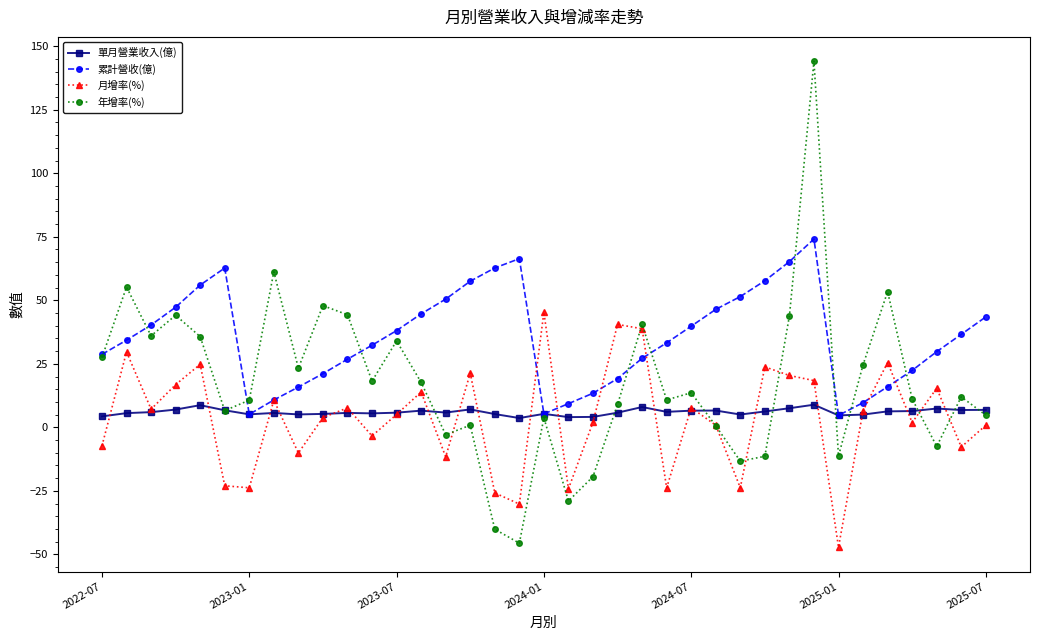

Which series has the largest total across all categories?

累計營收(億)